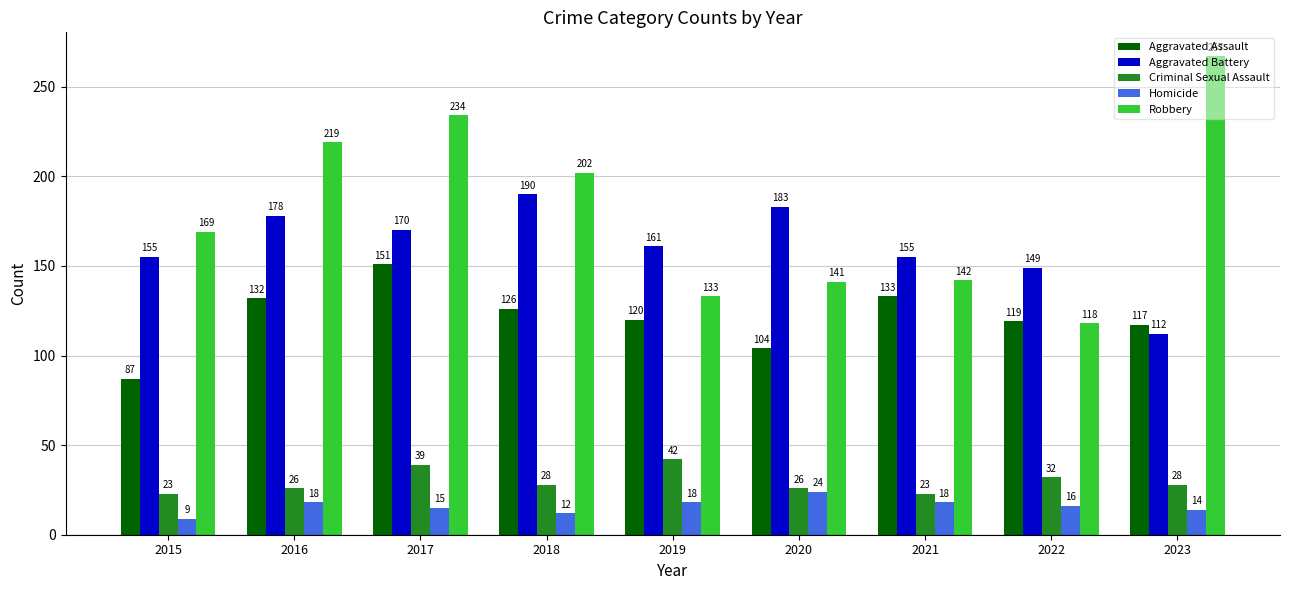

Which category has the highest value in the Criminal Sexual Assault series?

2019